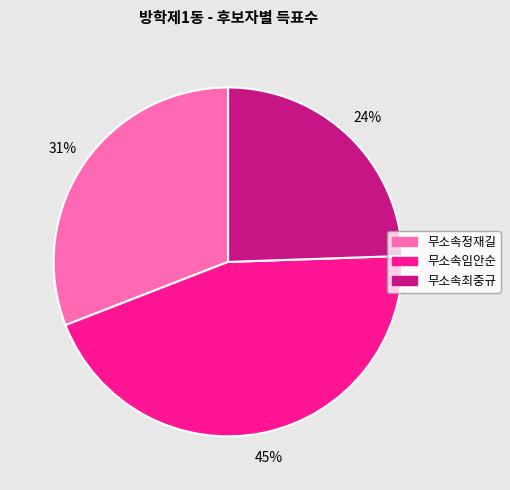

Is 무소속임안순 the majority of the pie?

No